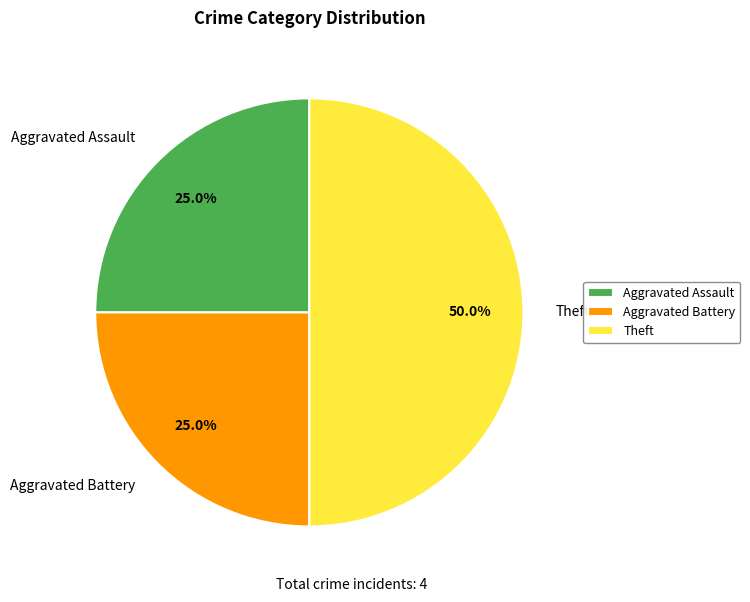

Is the sum of Theft and Aggravated Assault greater than half?

Yes